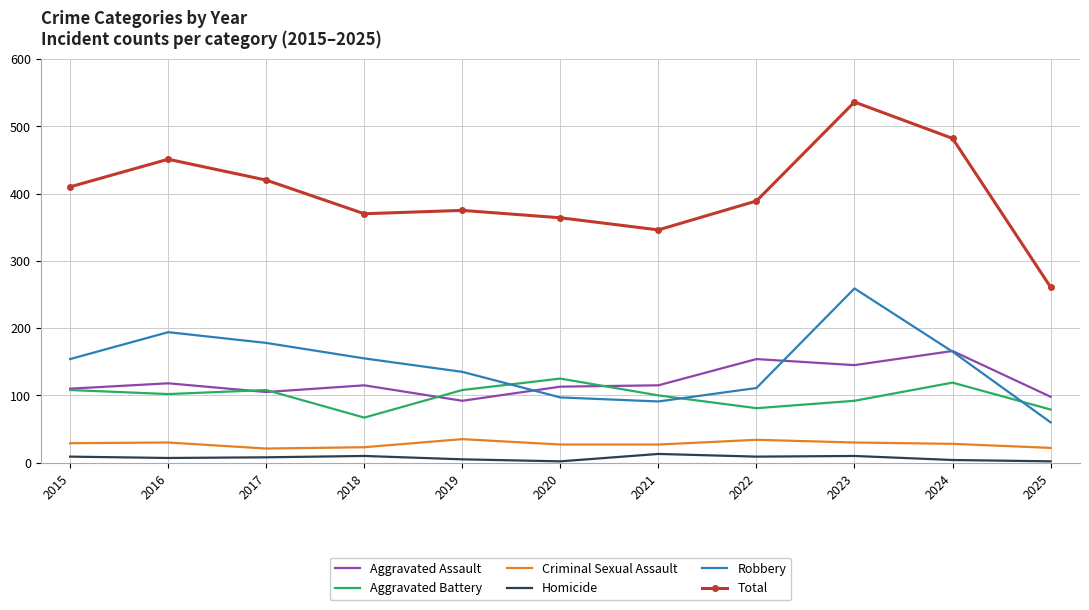

Which series changed the most between 2021 and 2025?

Total